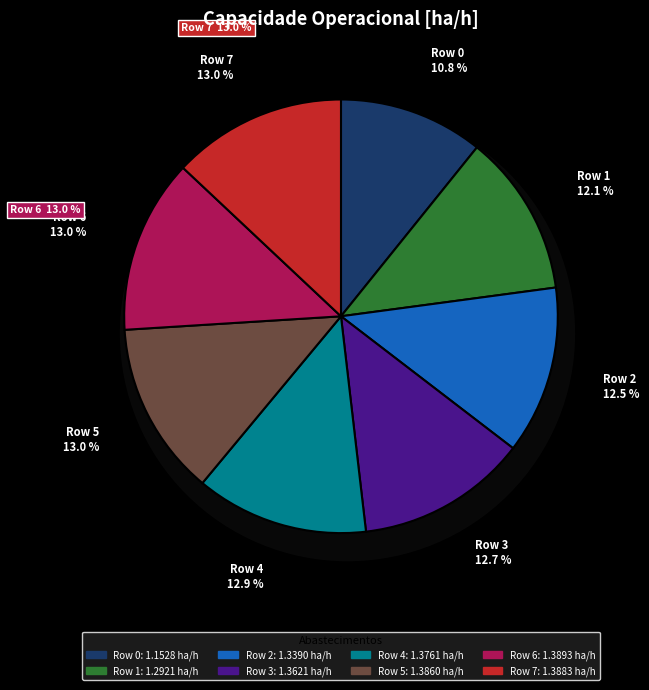

What is the change in value from 0 to 5?

+0.2